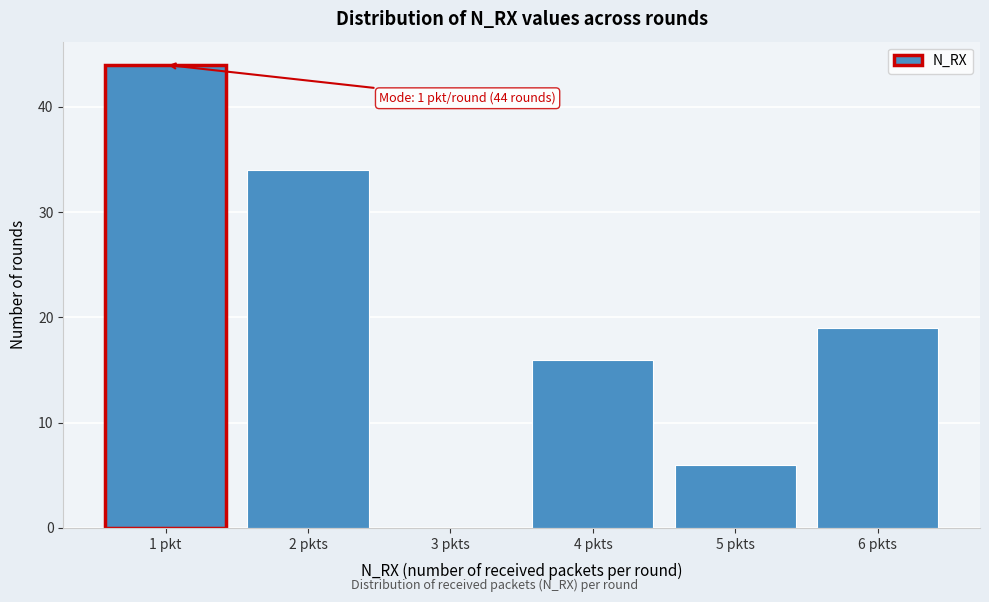

Reading right to left, list all the values displayed in this chart.

6 pkts=19	5 pkts=6	4 pkts=16	3 pkts=0	2 pkts=34	1 pkt=44